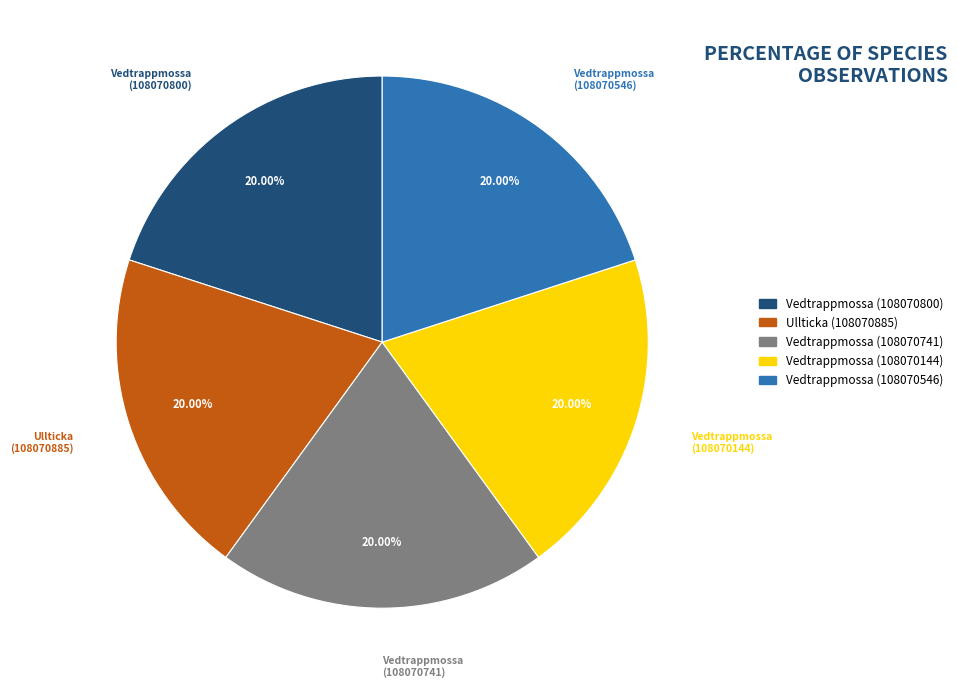

Is Vedtrappmossa (108070800) the majority of the pie?

No